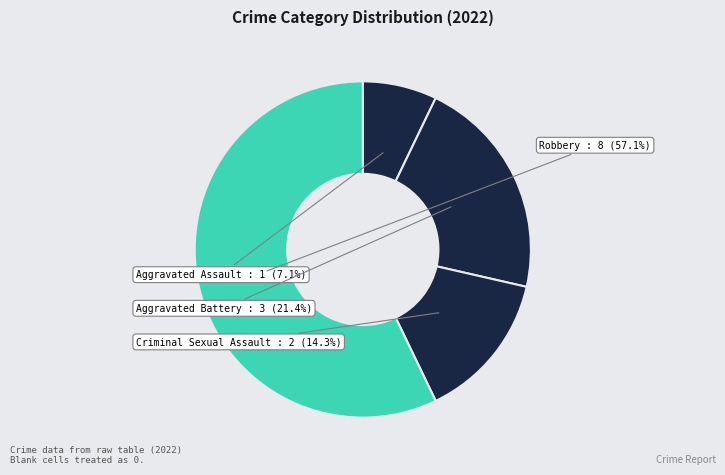

To the nearest percent, what is the difference between the largest and smallest slice percentages?

50%